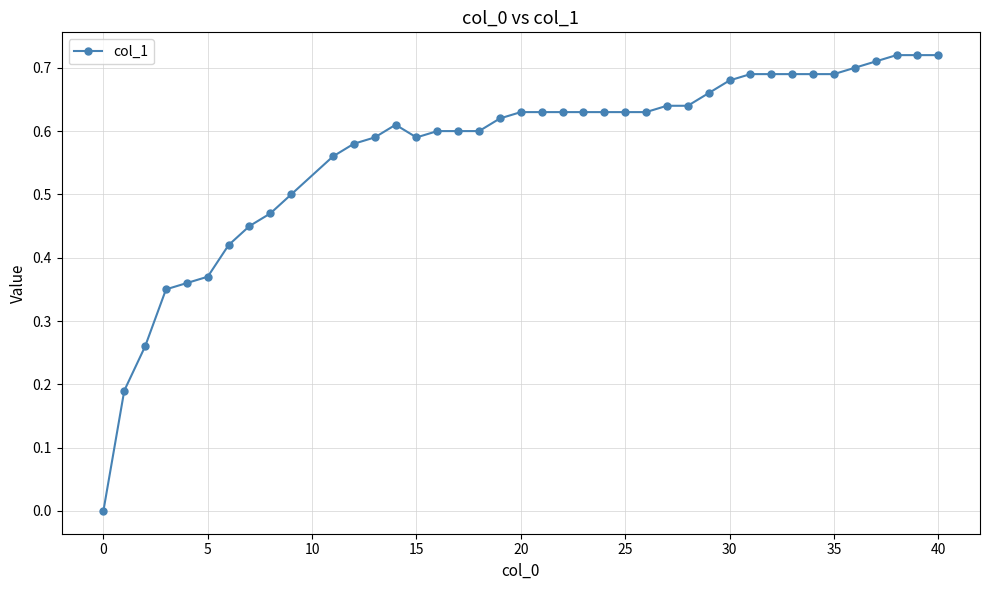

What is the sum of all values?

22.8